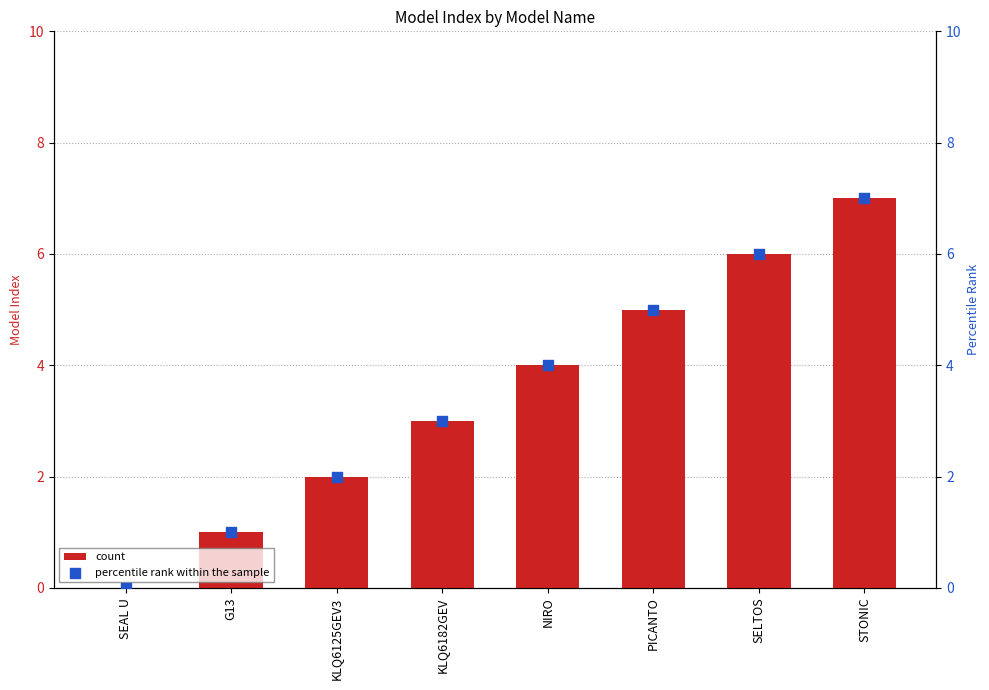

Which series contains the lowest Y value?

count